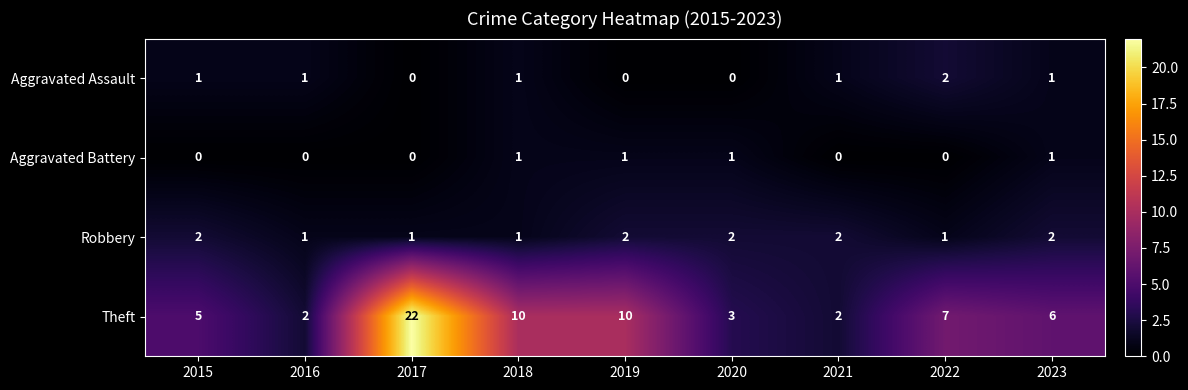

What is the difference between the maximum and minimum values in the Theft series?

20